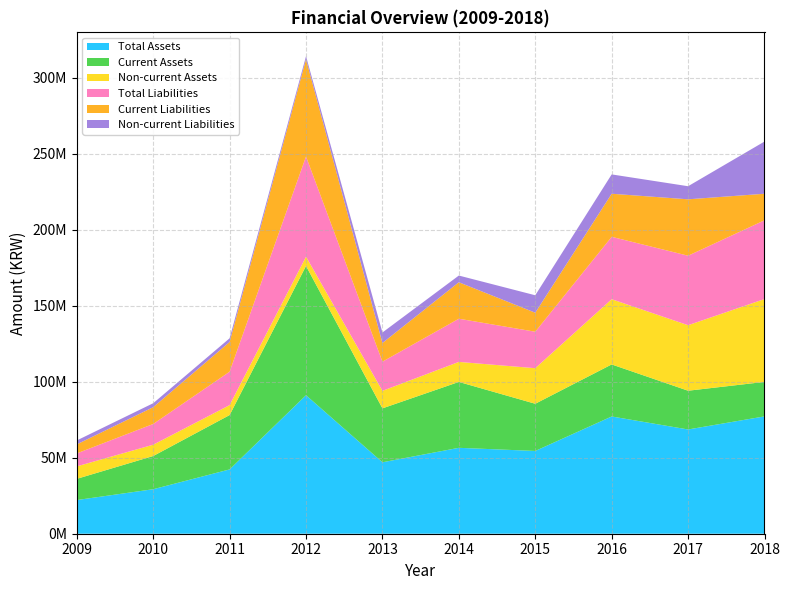

Reading left to right, transcribe all the data shown in this chart.

Total Assets: 22148619	29270407	42296793	91097389	46987539	56502541	54433236	77118320	68569950	77177119
Current Assets: 13945853	21826418	35733420	85008520	35465796	43328934	31040525	34219678	25481658	22677733
Non-current Assets: 8202766	7443989	6563374	6088869	11521743	13173608	23392711	42898642	43088292	54499386
Total Liabilities: 8519033	13640560	21969393	65921381	19187204	28396268	23981816	41041742	45705162	51790298
Current Liabilities: 5930794	11032459	19534404	63903085	12278827	23984595	12508193	28323358	37097671	17456105
Non-current Liabilities: 2588240	2608102	2434989	2018296	6908376	4411674	11473623	12718384	8607491	34334193